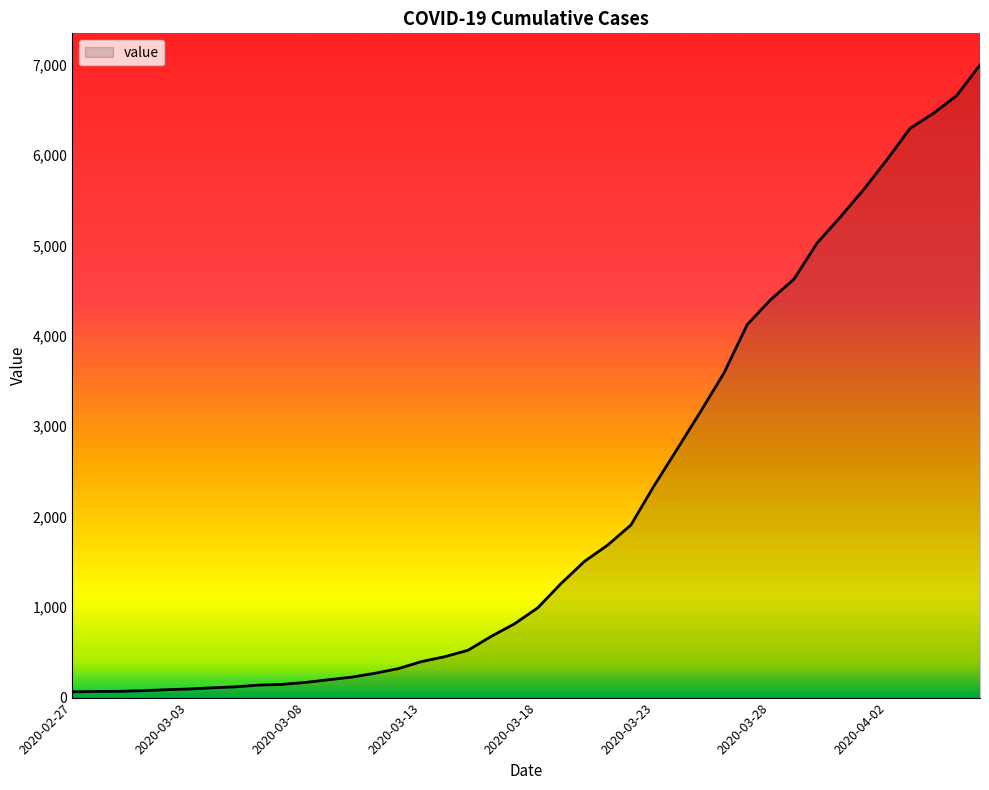

What is the difference between the maximum and minimum values?

6931